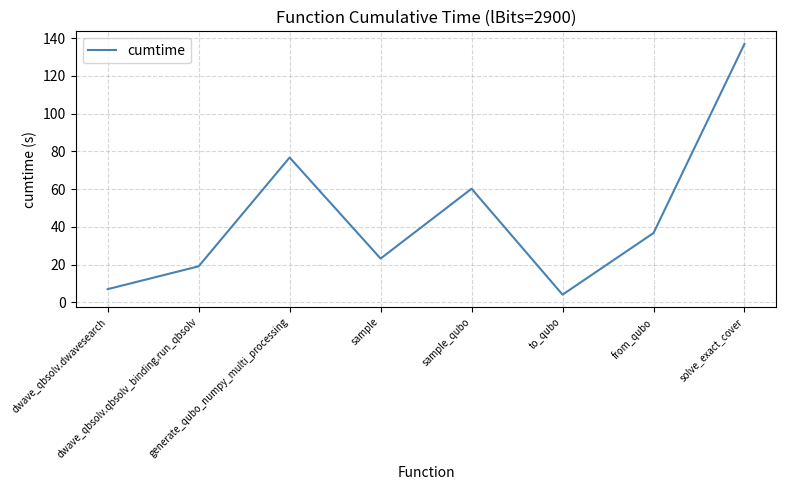

Read the value at solve_exact_cover.

137.0